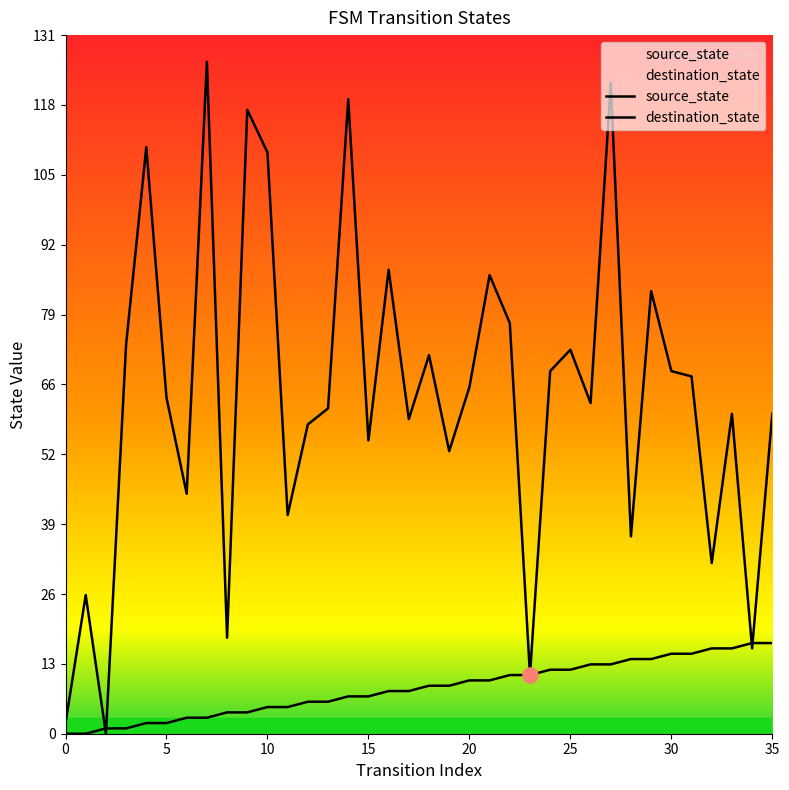

Which series reaches the maximum Y coordinate?

destination_state